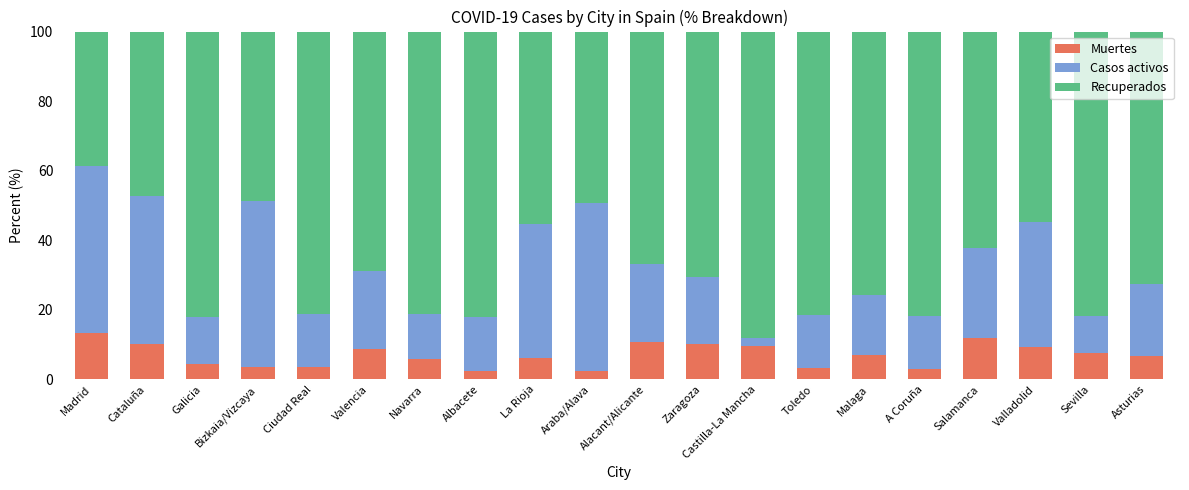

What is the total value across all series at A Coruña?

100.0